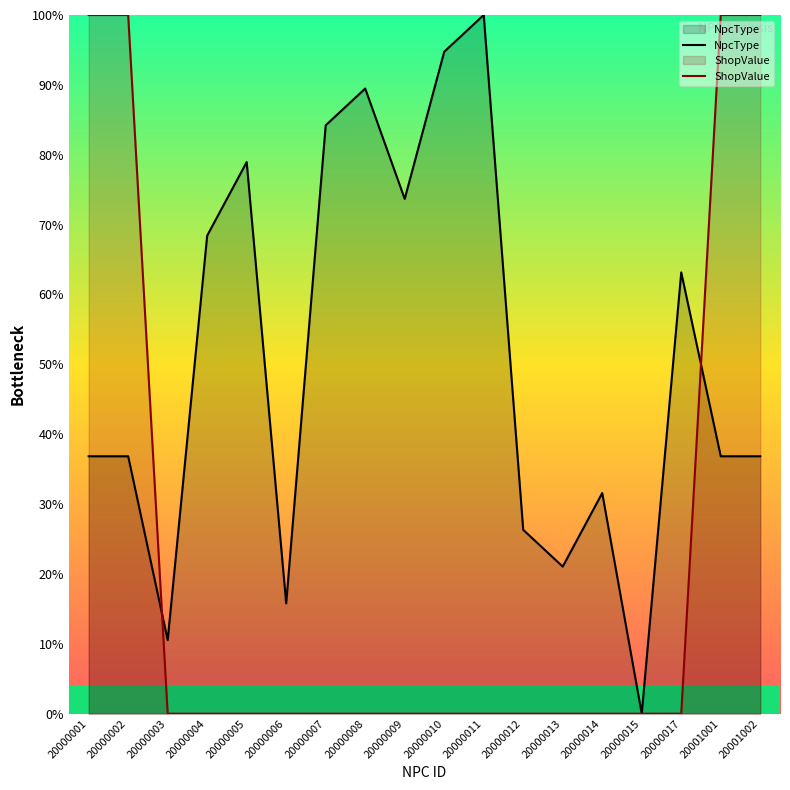

Rank the series at 20000011 from lowest to highest value.

ShopValue, NpcType